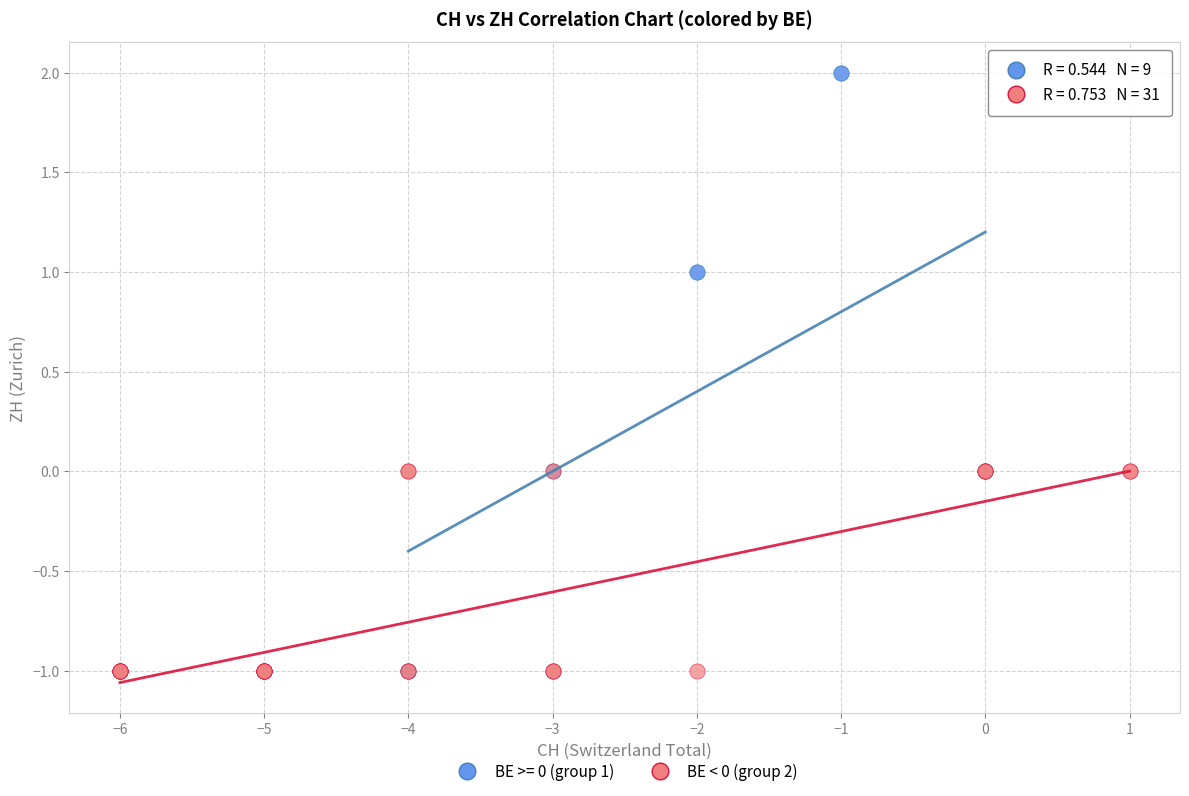

Which series has the widest spread of Y values?

BE >= 0 (group 1)